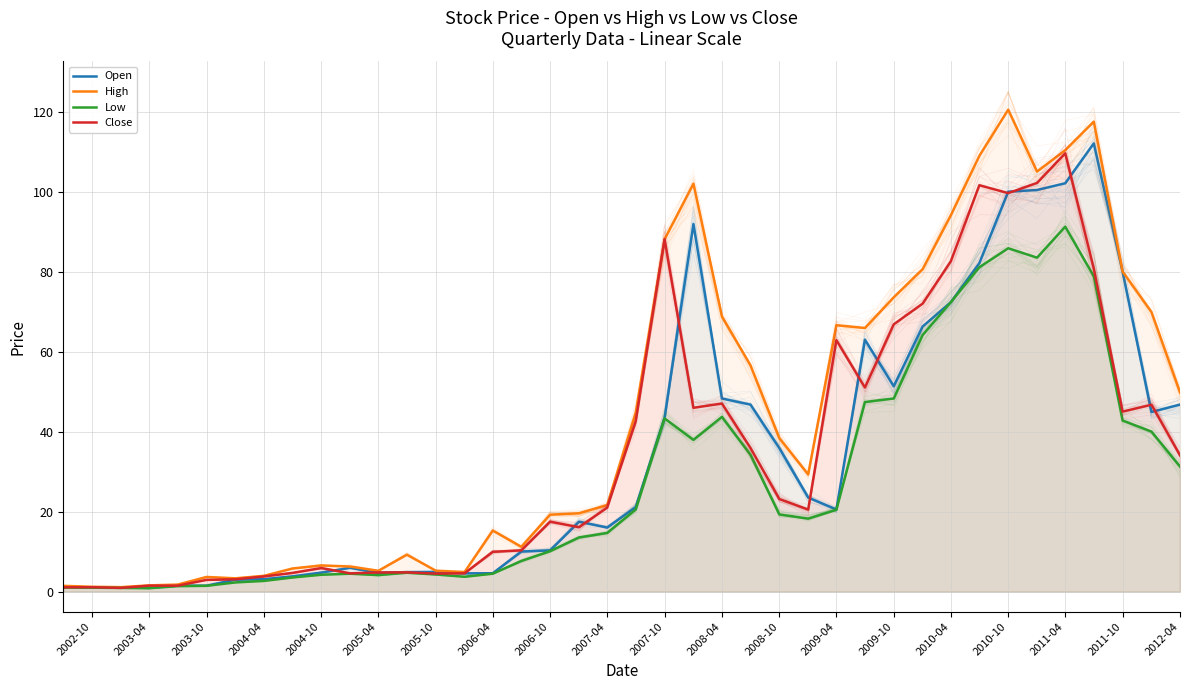

What is the difference between the maximum and minimum values in the High series?

119.3